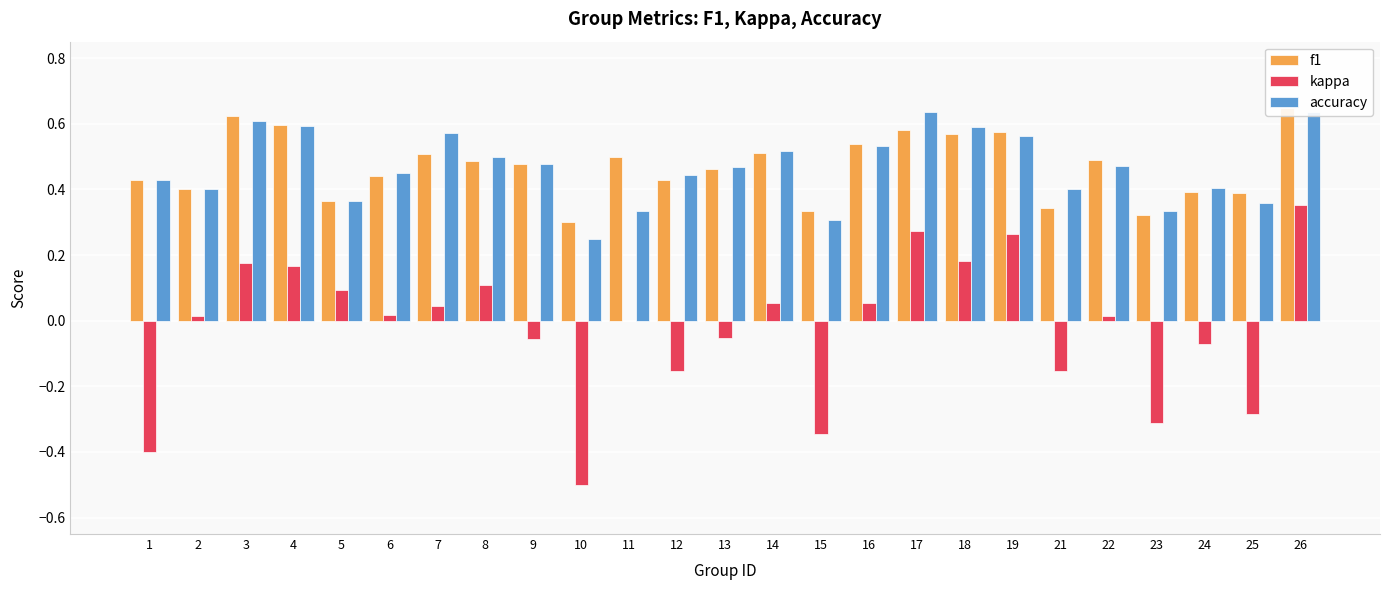

What is the smallest value displayed?

-0.5